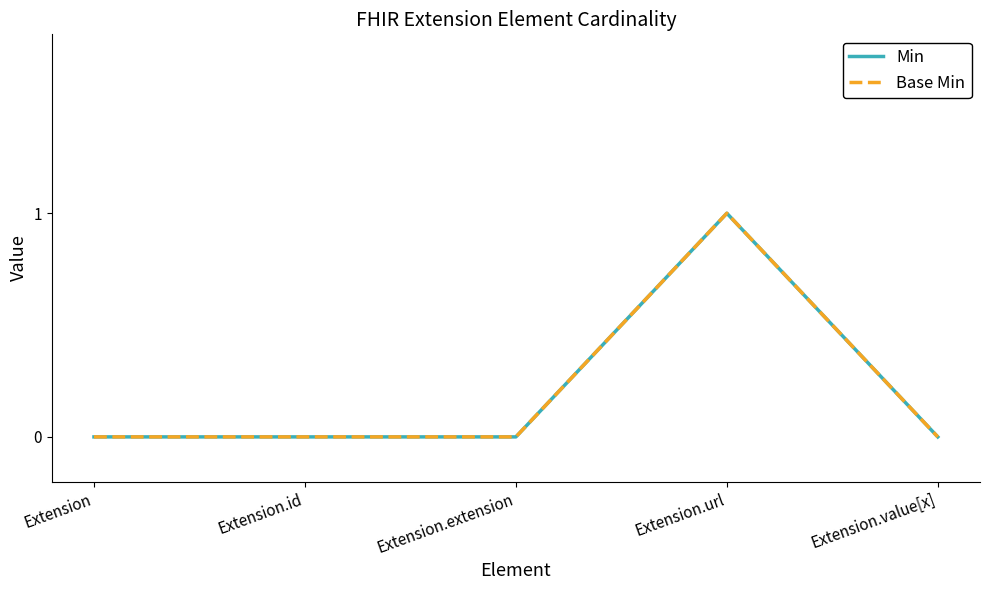

Count the Min values in the range 0 to 1.

5